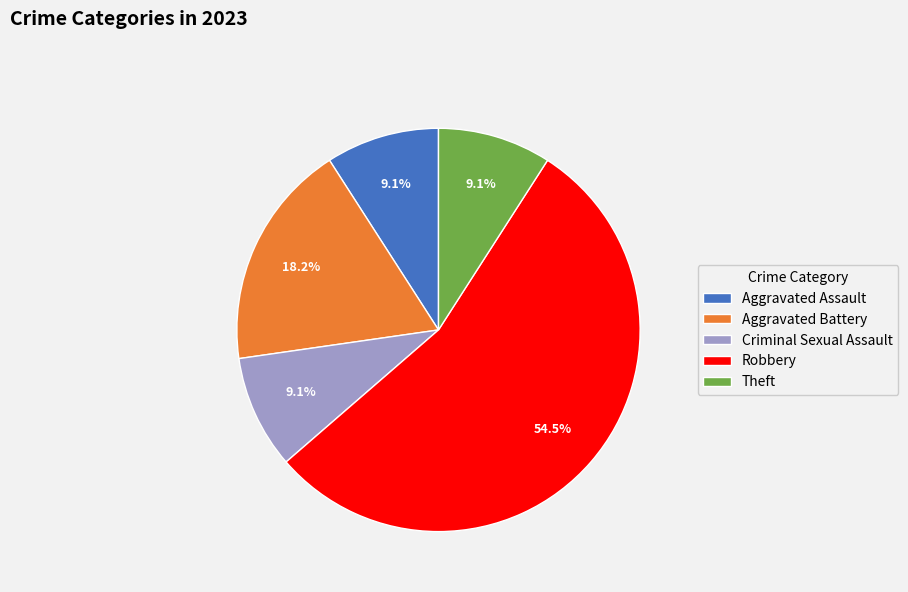

To the nearest percent, what portion does Criminal Sexual Assault represent?

9%